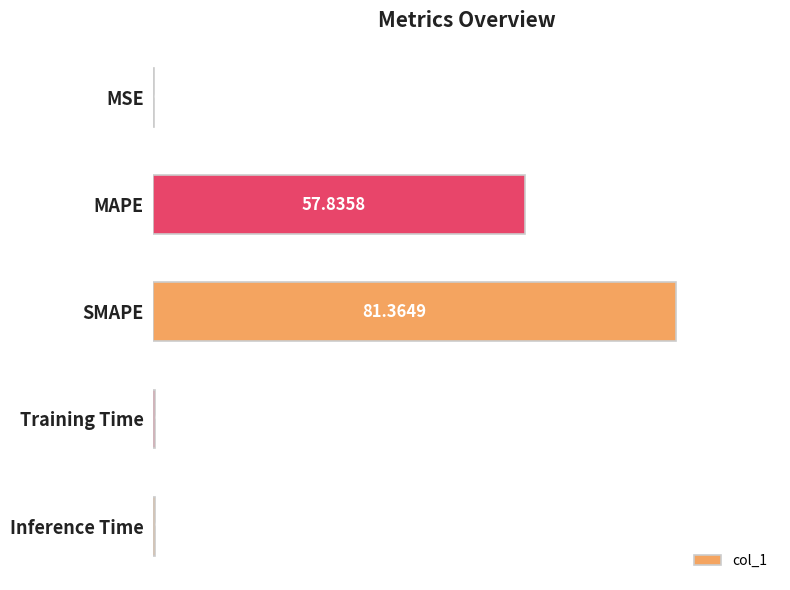

What is the sum of the values at MAPE and MSE?

57.9